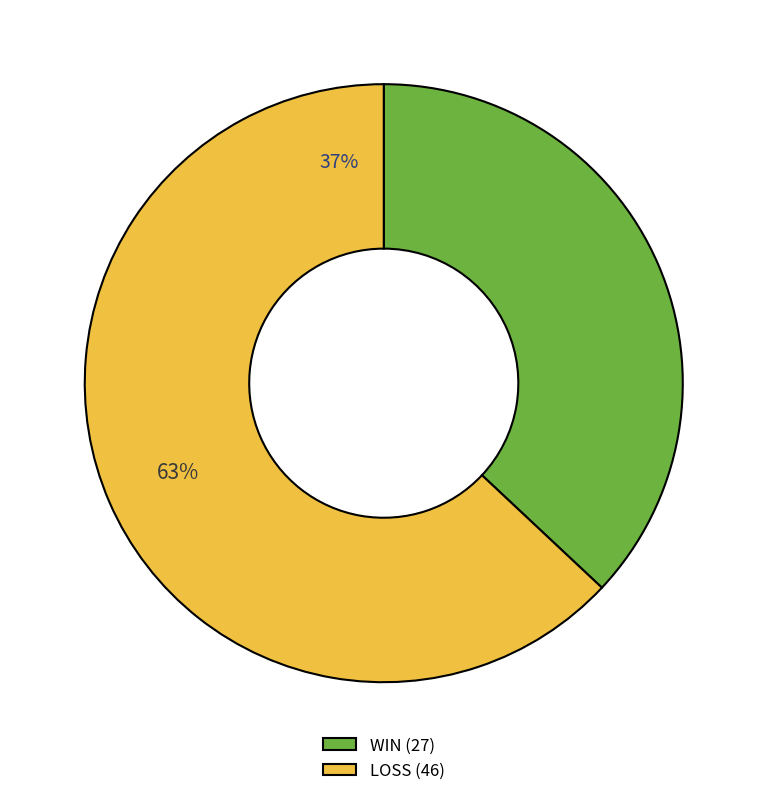

True or false: LOSS accounts for 63% of the total.

True